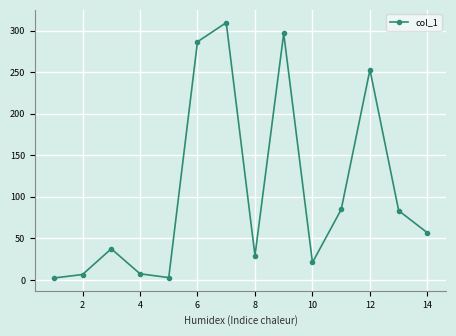

What is the difference between the maximum and minimum values?

307.4